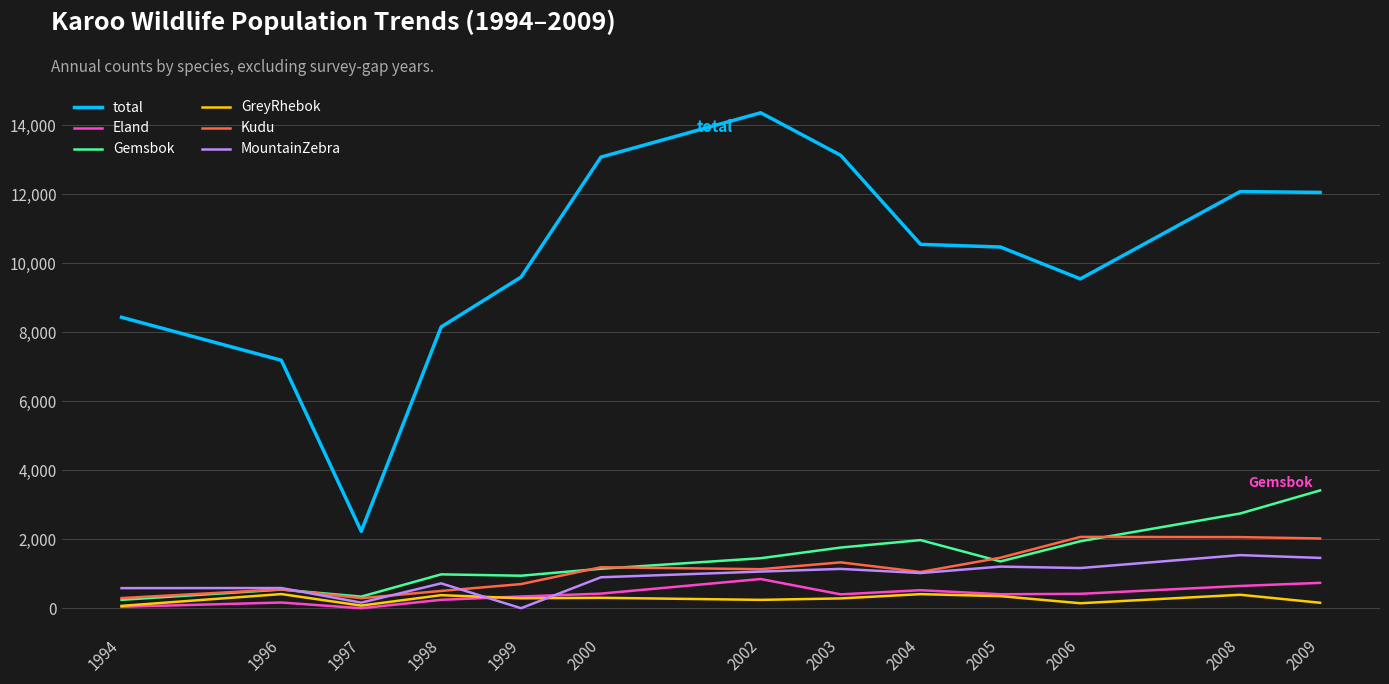

What is the difference between the second highest and minimum values in the GreyRhebok series?

340